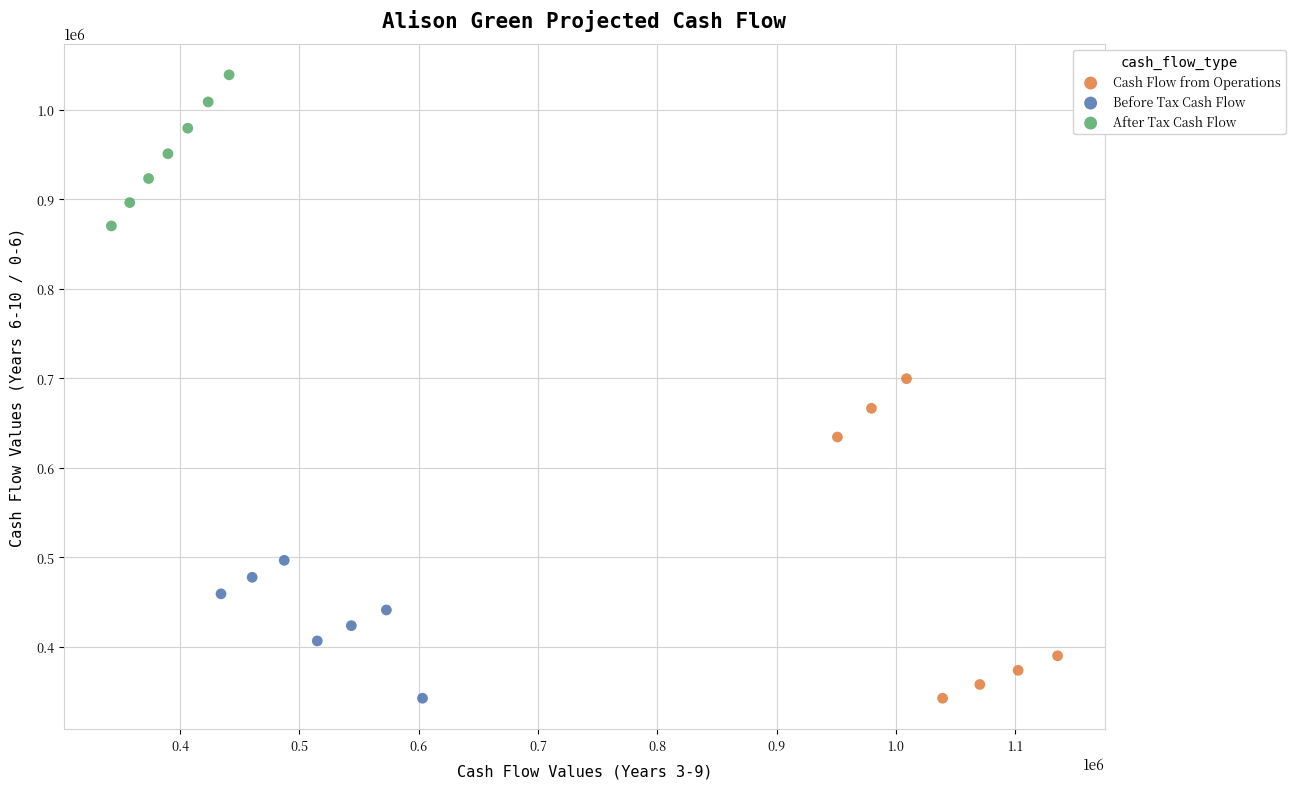

Which series contains the highest Y value?

After Tax Cash Flow